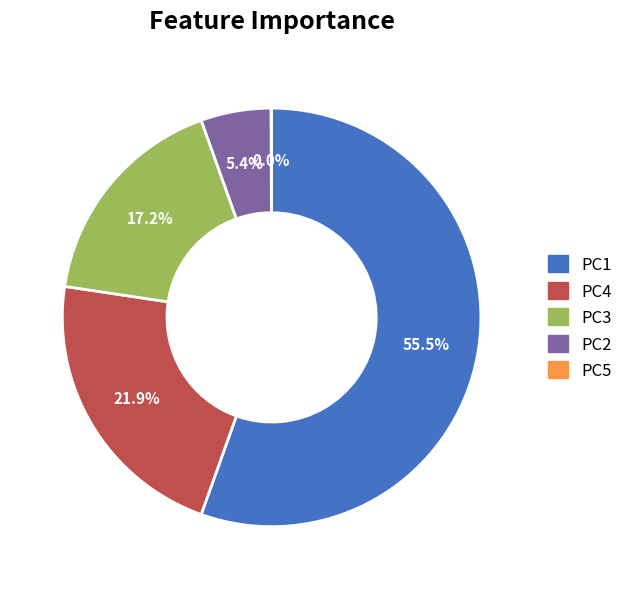

Which slice represents more than half of the pie?

PC1